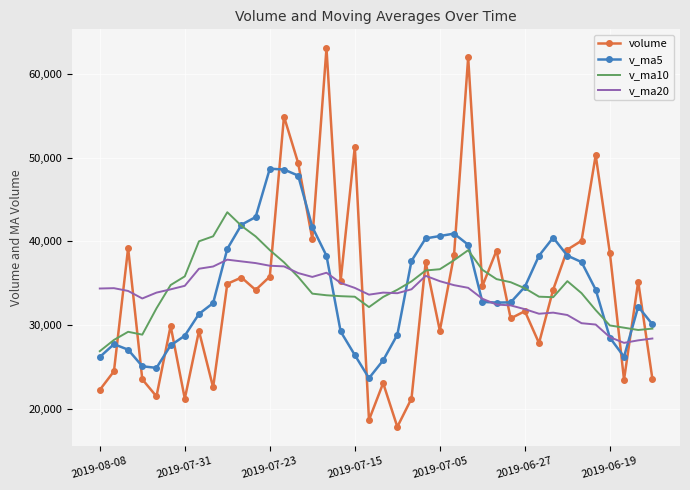

Which series has the widest spread of values?

volume